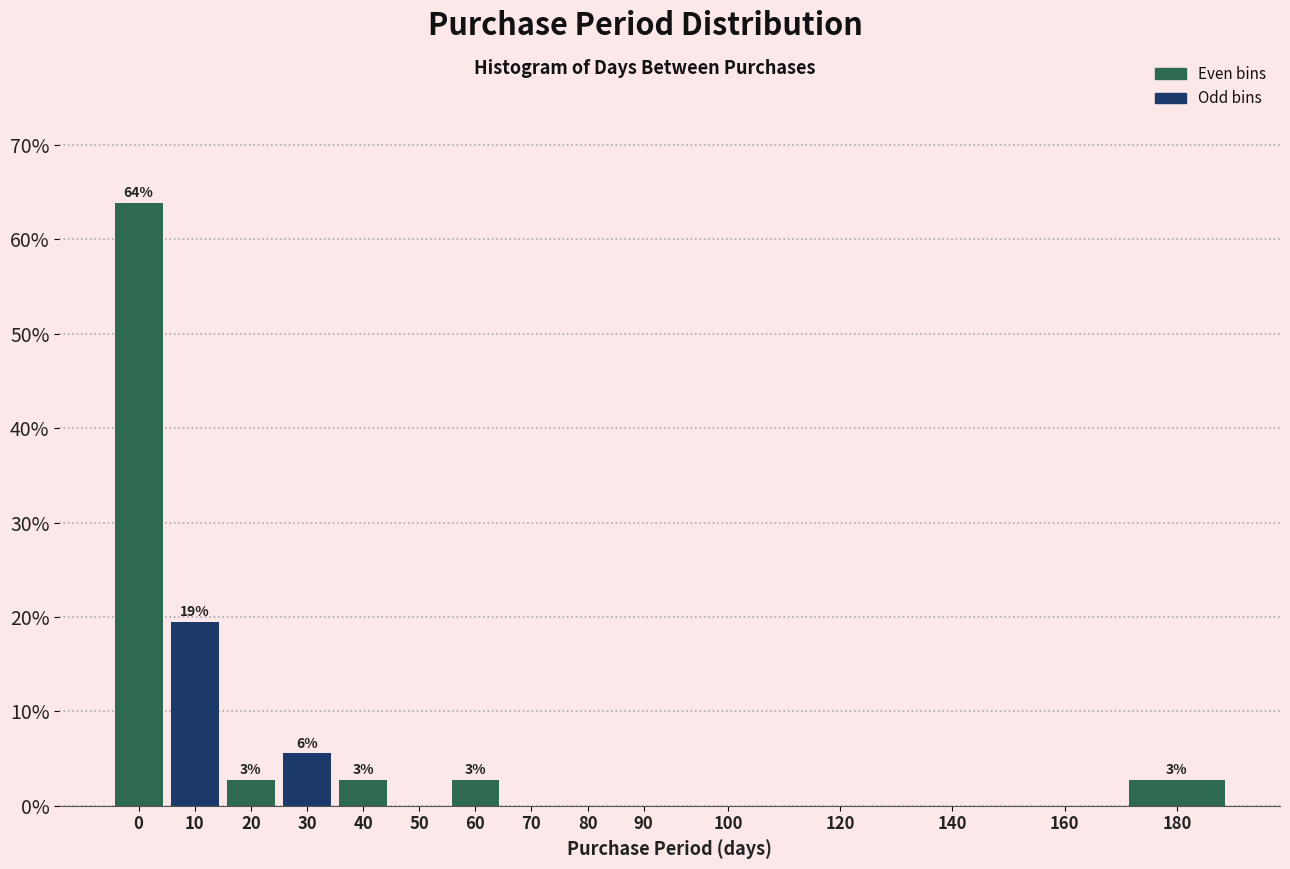

Reading right to left, what are all the values shown in this chart?

180=2.8	160=0.0	140=0.0	120=0.0	100=0.0	90=0.0	80=0.0	70=0.0	60=2.8	50=0.0	40=2.8	30=5.6	20=2.8	10=19.4	0=63.9